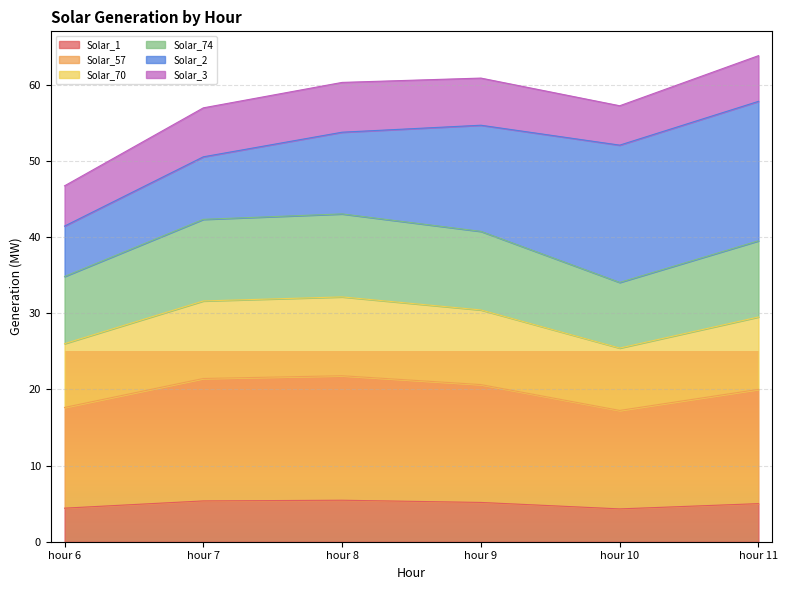

Count the number of categories in the chart.

6